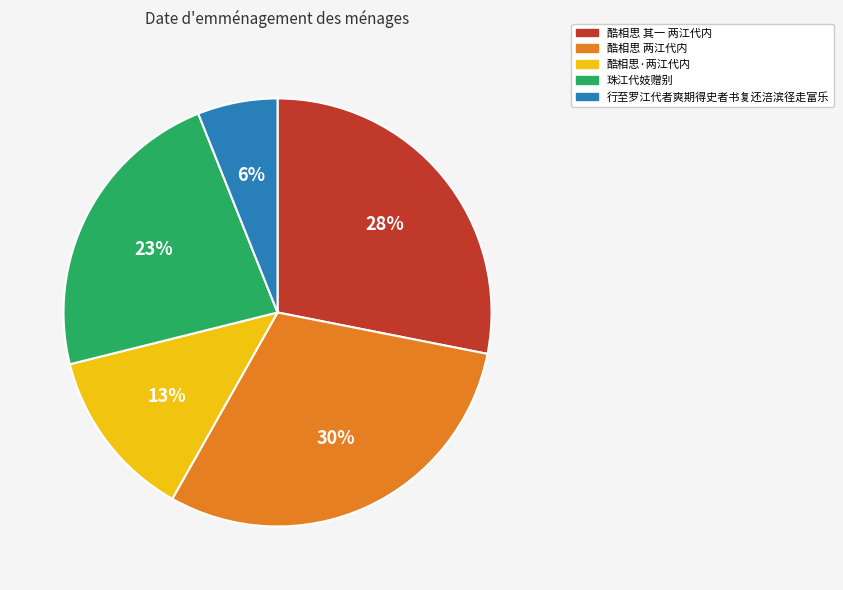

Between 酷相思 两江代内 and 酷相思·两江代内, which is larger?

酷相思 两江代内